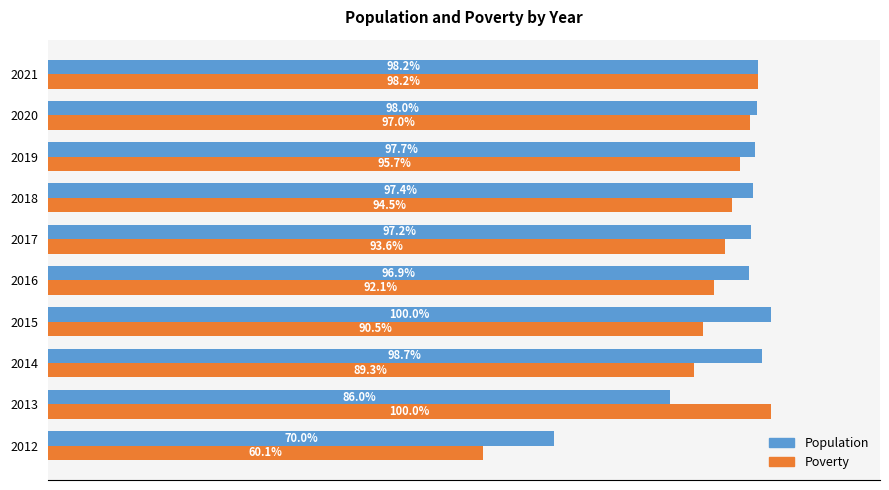

Is the value of Poverty at 2012 greater than the value of Population at 2020?

No